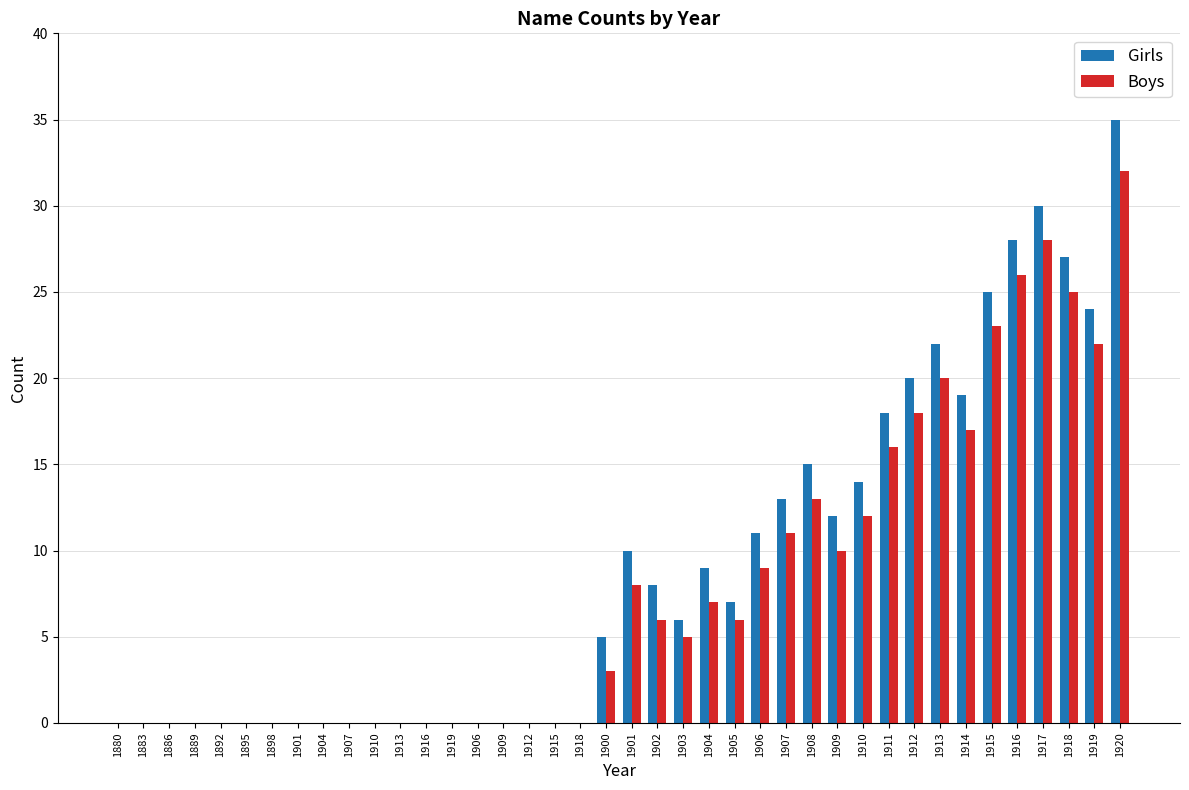

How many groups of bars are there?

40